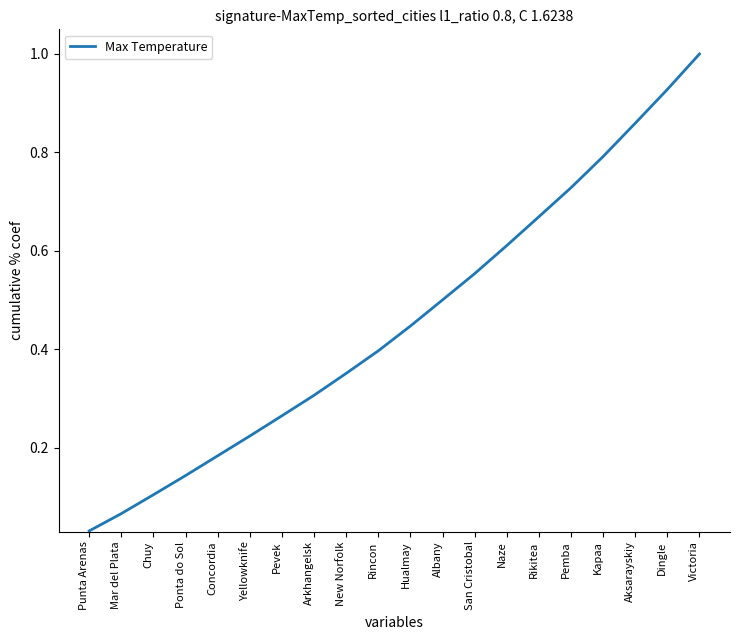

The value at Victoria is 1.0. True or false?

True